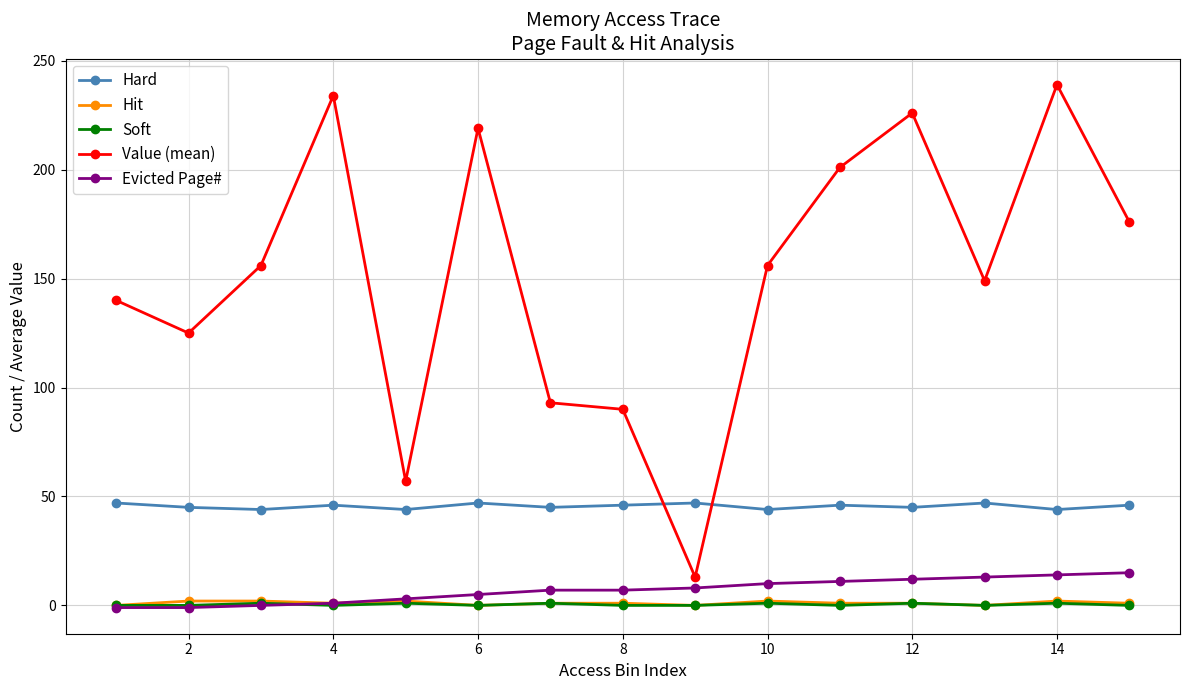

True or false: Soft has more than 0 interior local peaks.

True